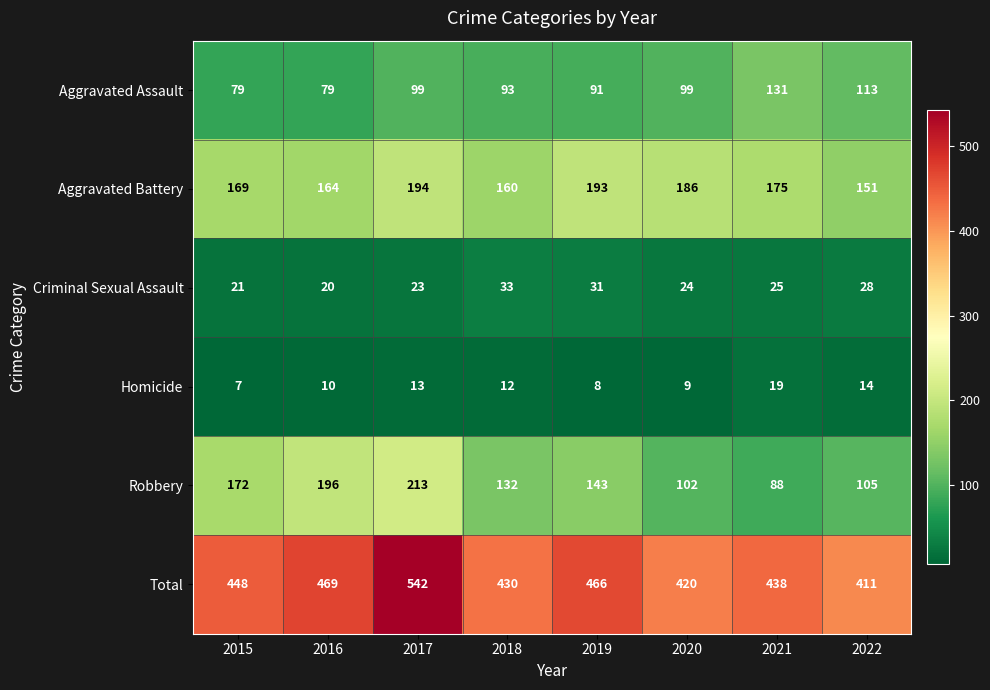

Rank the series at 2015 from highest to lowest value.

Total, Robbery, Aggravated Battery, Aggravated Assault, Criminal Sexual Assault, Homicide